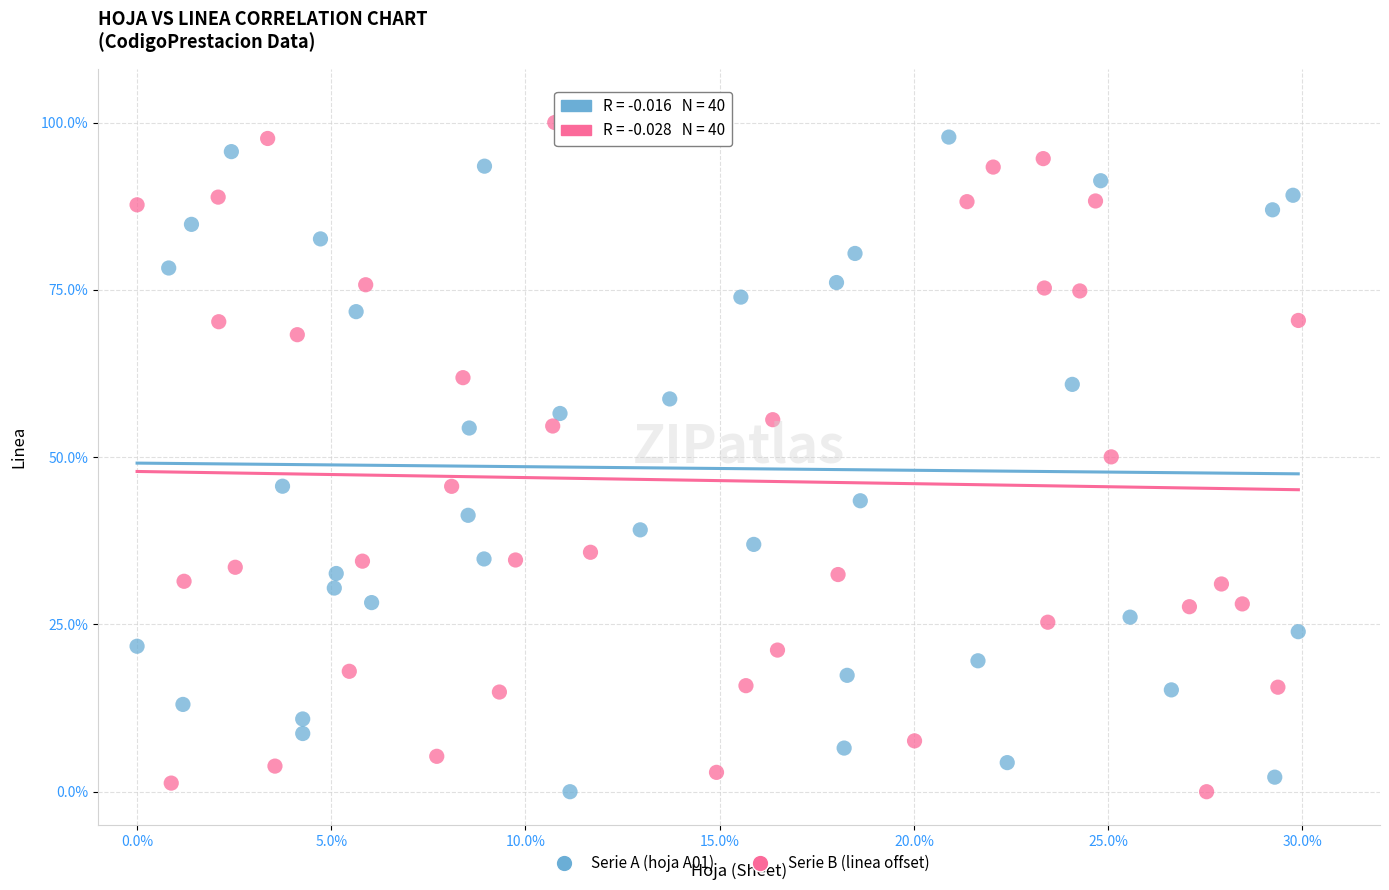

What are all the series names shown in the legend?

Serie A (hoja A01), Serie B (linea offset)